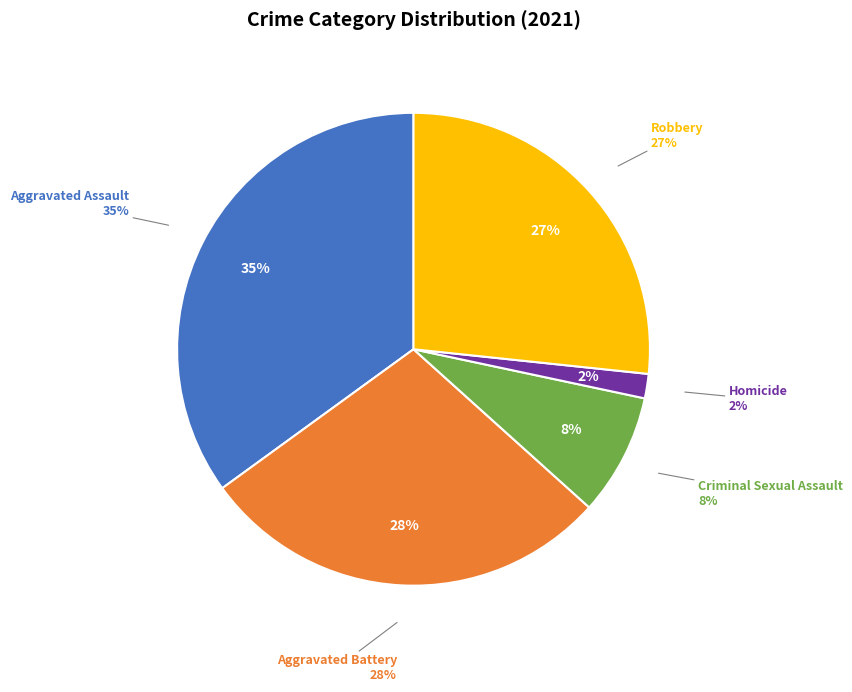

Does any single category account for the majority?

No